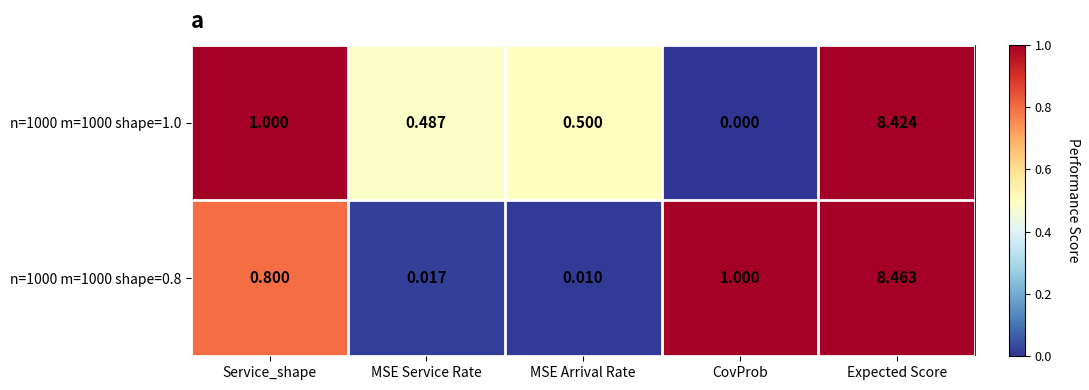

Rank the categories by n=1000 m=1000 shape=1.0 value from highest to lowest.

Expected Score, Service_shape, MSE Arrival Rate, MSE Service Rate, CovProb